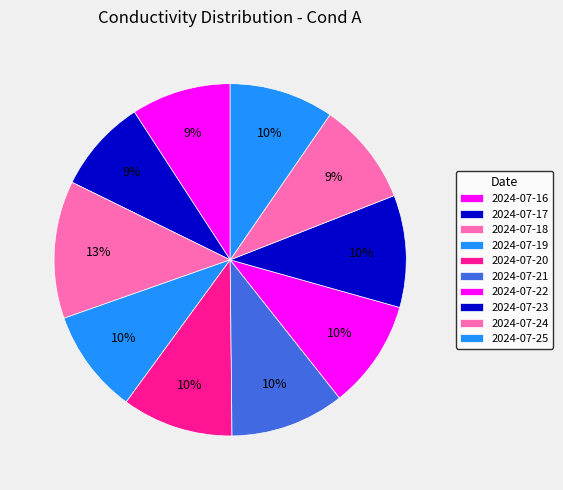

Which slice is the largest?

2024-07-18